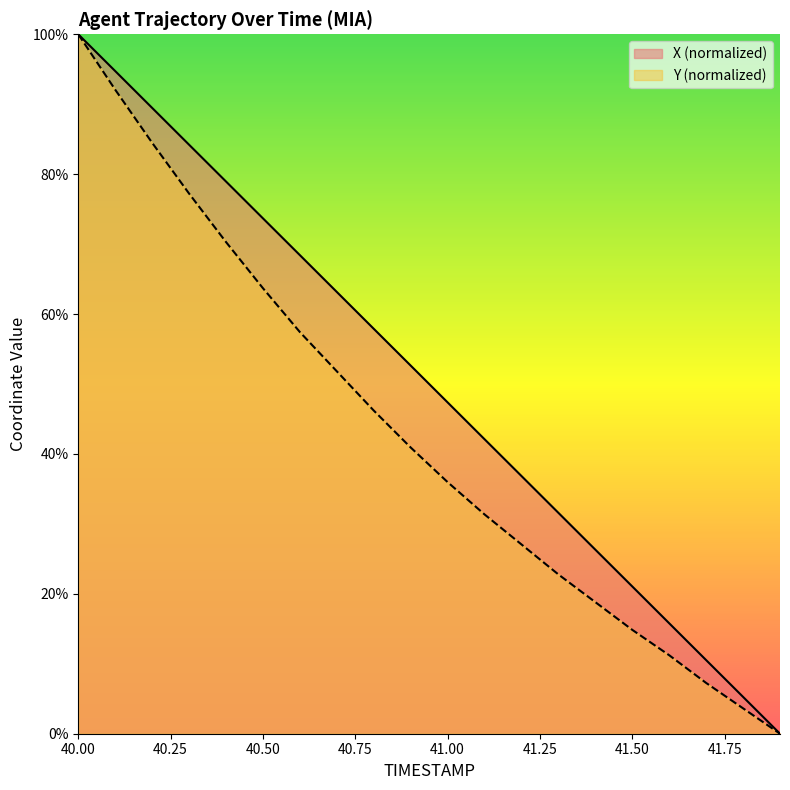

Which category has the lowest value across all series?

41.9